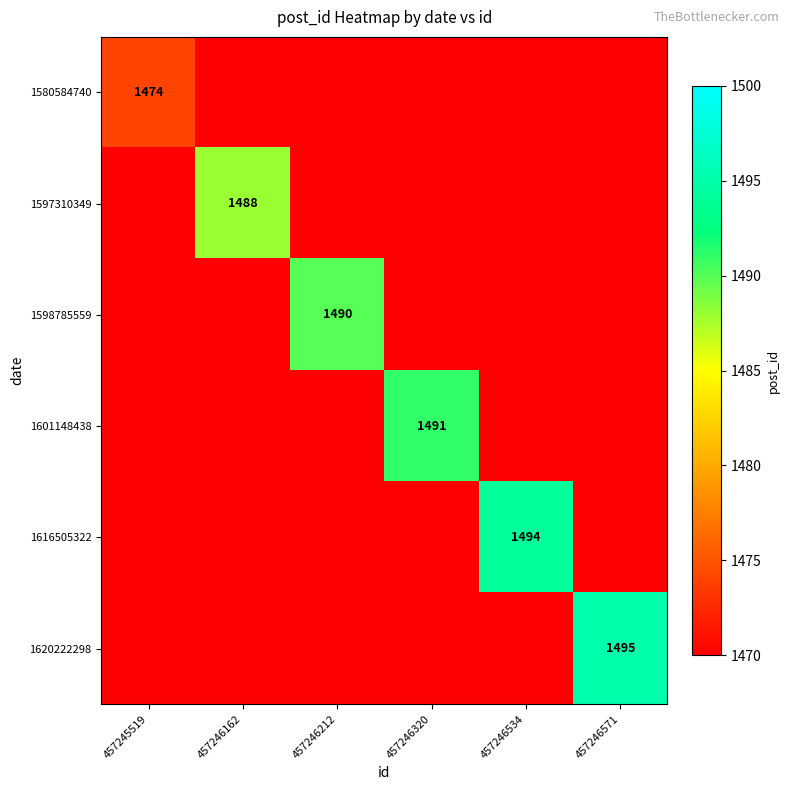

At which label does 1601148438 reach its minimum?

457245519